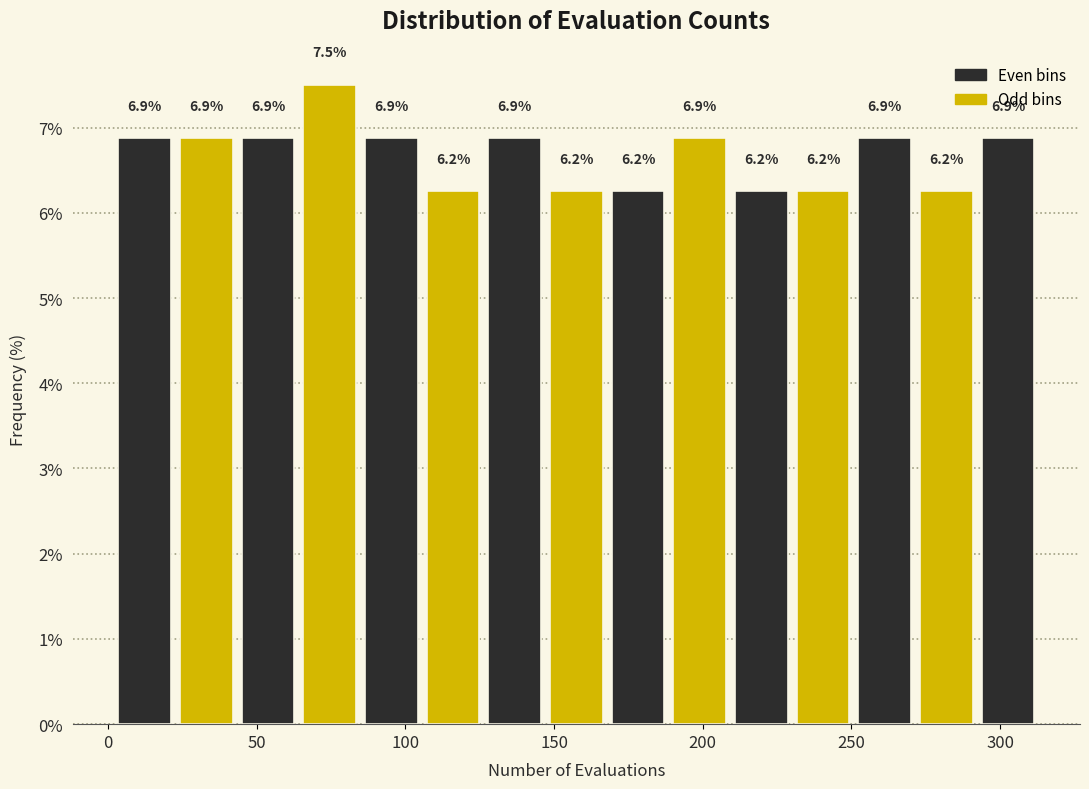

Over which range of the x-axis is the bar tallest?

65 to 85